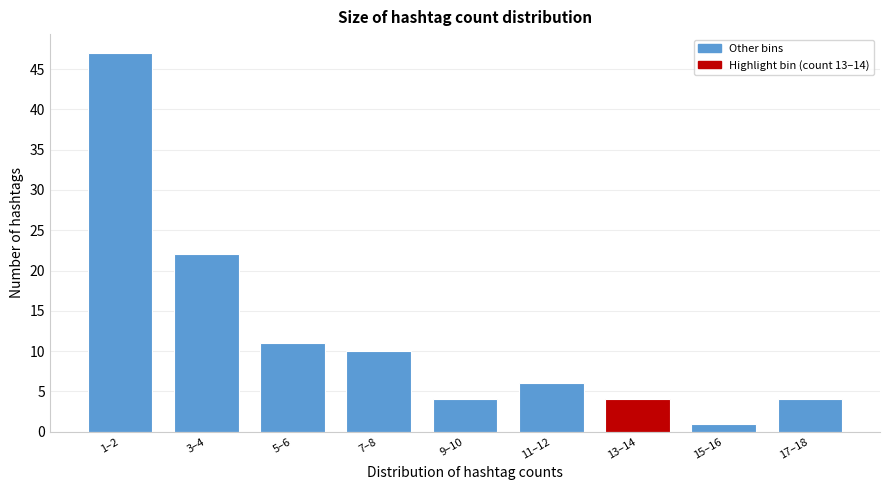

Reading left to right, list all the values displayed in this chart.

47	22	11	10	4	6	4	1	4